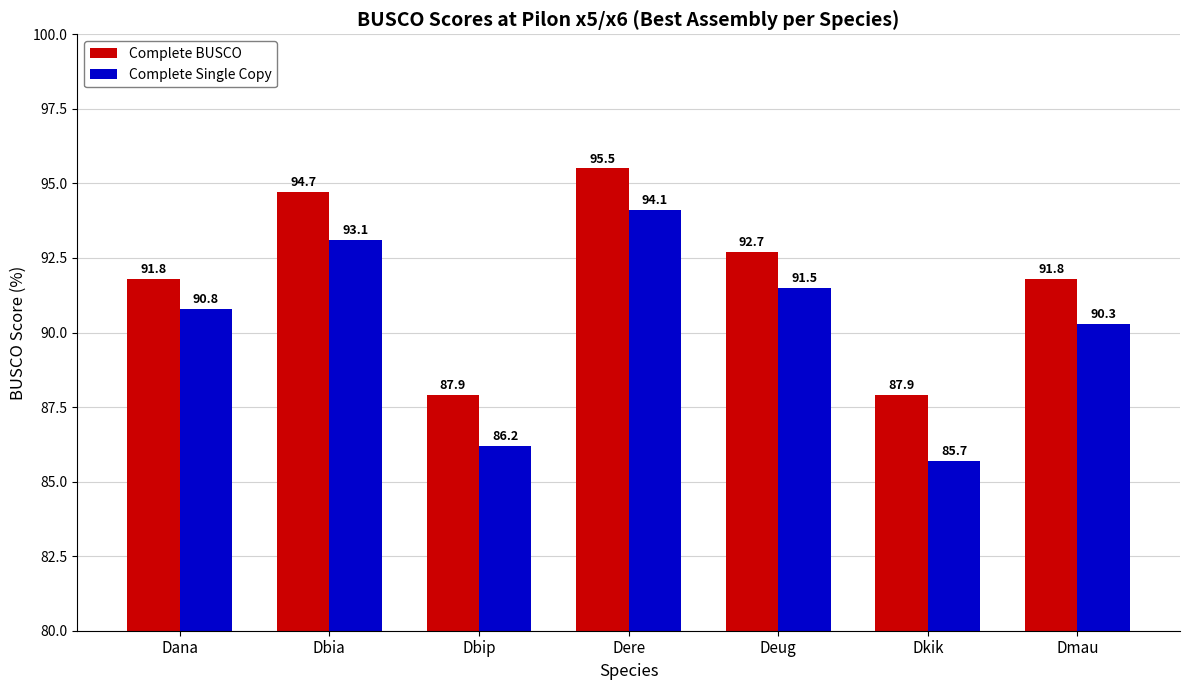

At Dkik, list the series in order from largest to smallest.

Complete BUSCO, Complete Single Copy